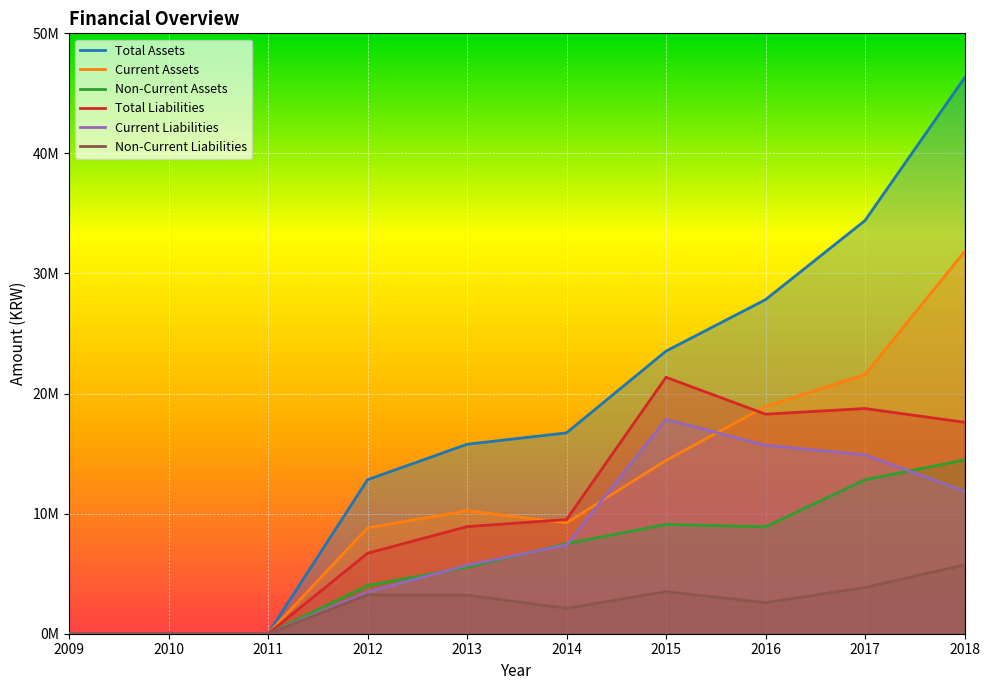

Is the value of Total Liabilities at 2013 greater than the value of Non-Current Assets at 2011?

Yes